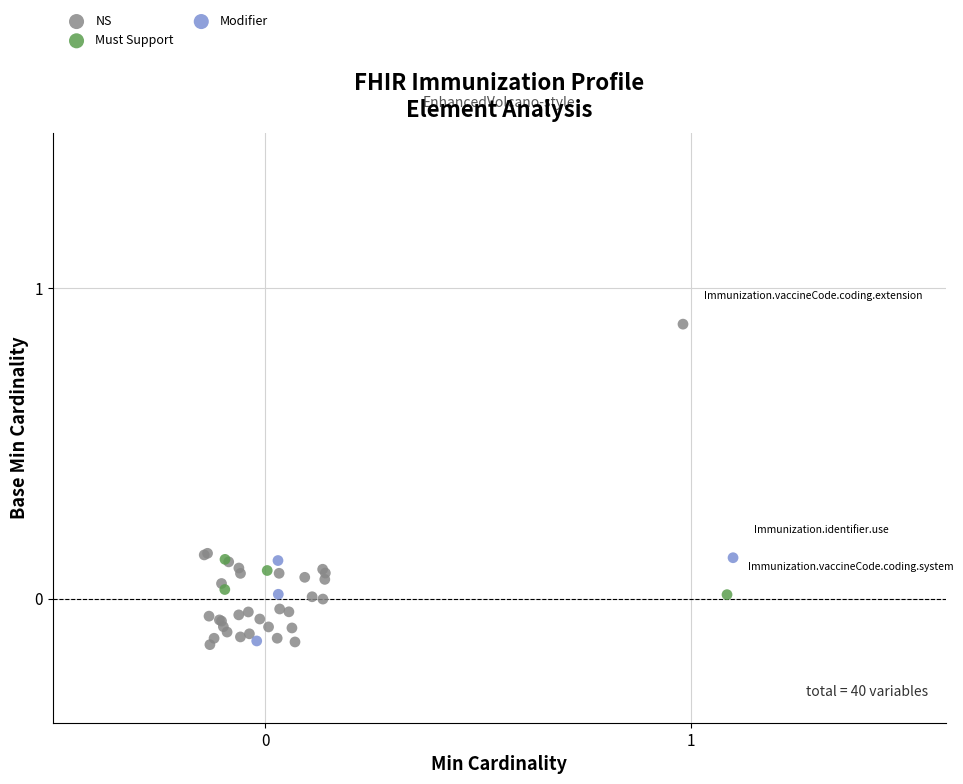

Which series reaches the maximum Y coordinate?

NS